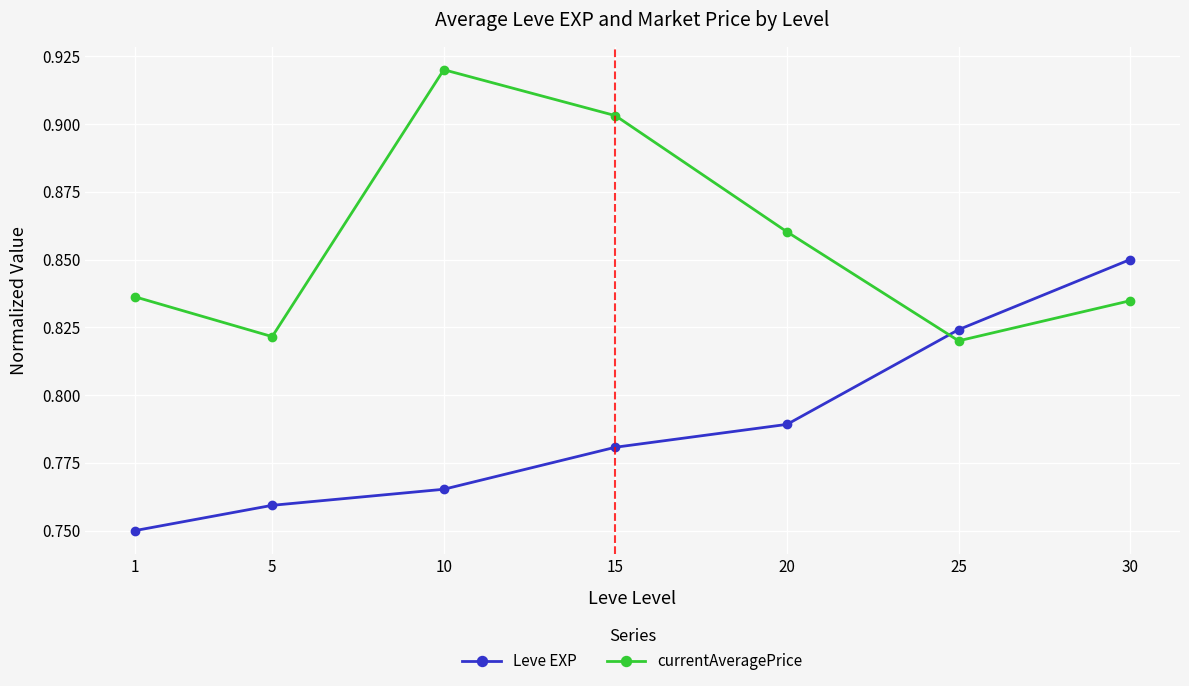

Which label corresponds to the largest value in the chart?

10